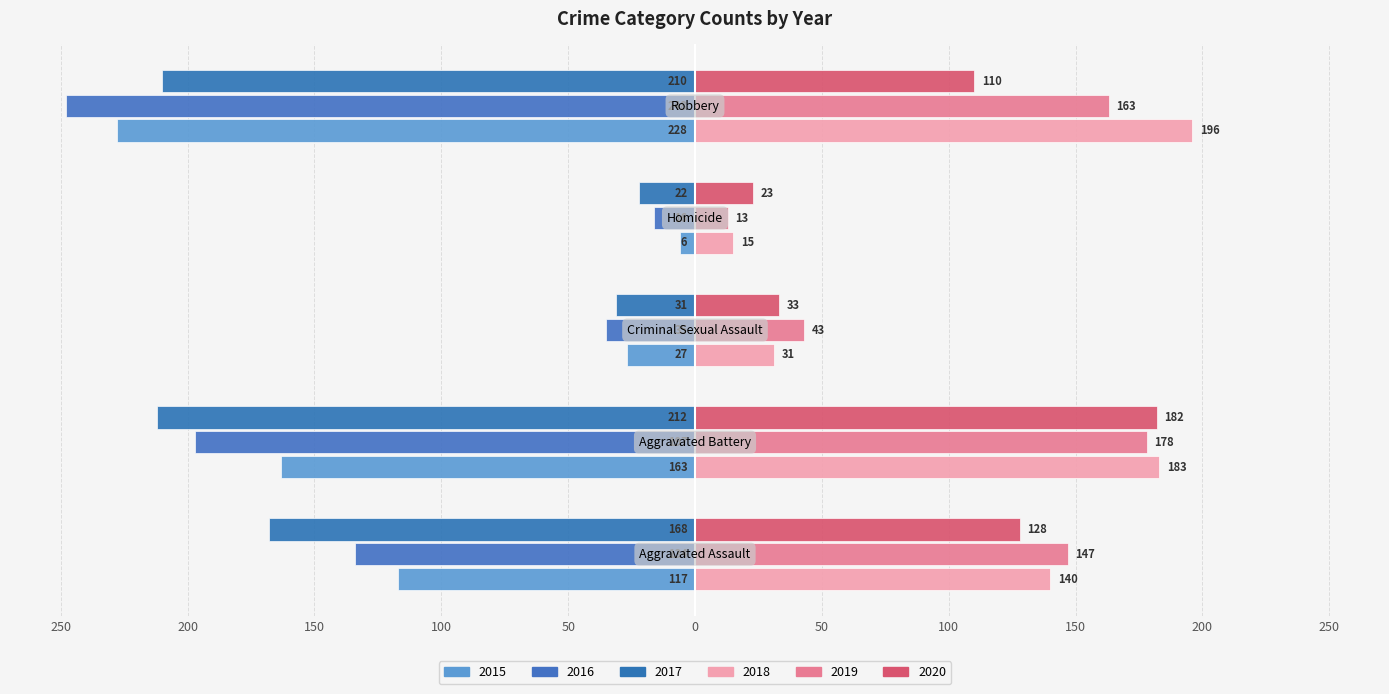

How many groups of bars are there?

5